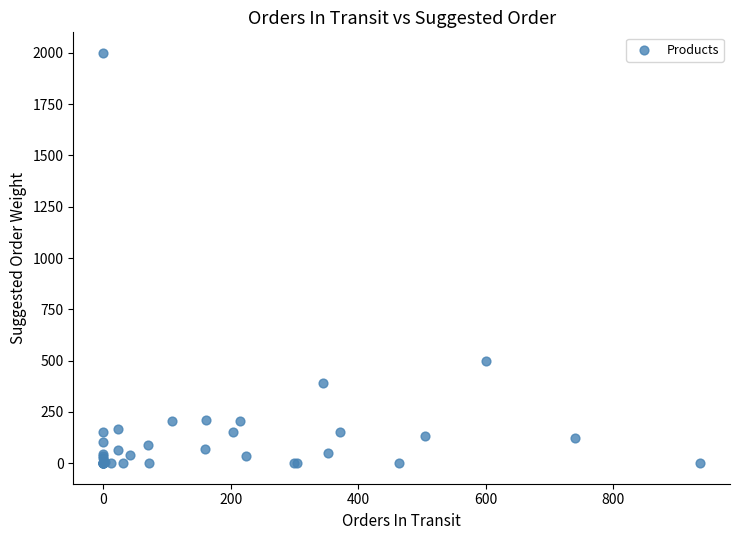

What Y value in the scatter plot is closest to 1000?

500.0